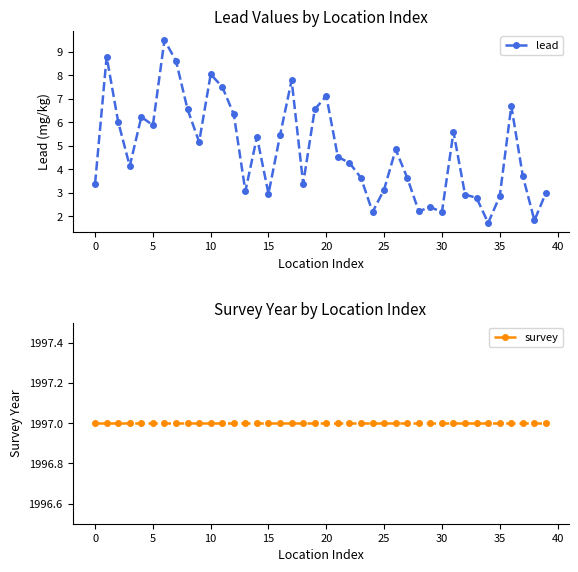

Reading left to right, what are all the values shown in this chart?

lead: 3.4	8.8	6.0	4.1	6.2	5.9	9.5	8.6	6.6	5.2	8.1	7.5	6.3	3.1	5.4	3.0	5.4	7.8	3.4	6.6	7.1	4.5	4.3	3.6	2.2	3.1	4.8	3.6	2.2	2.4	2.2	5.6	2.9	2.8	1.7	2.8	6.7	3.7	1.8	3.0
survey: 1997.0	1997.0	1997.0	1997.0	1997.0	1997.0	1997.0	1997.0	1997.0	1997.0	1997.0	1997.0	1997.0	1997.0	1997.0	1997.0	1997.0	1997.0	1997.0	1997.0	1997.0	1997.0	1997.0	1997.0	1997.0	1997.0	1997.0	1997.0	1997.0	1997.0	1997.0	1997.0	1997.0	1997.0	1997.0	1997.0	1997.0	1997.0	1997.0	1997.0